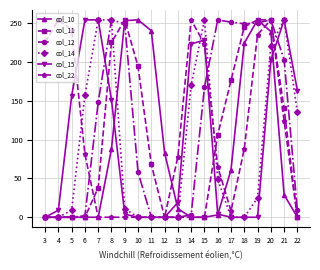

True or false: col_14 has a value of 149 at 11.

False